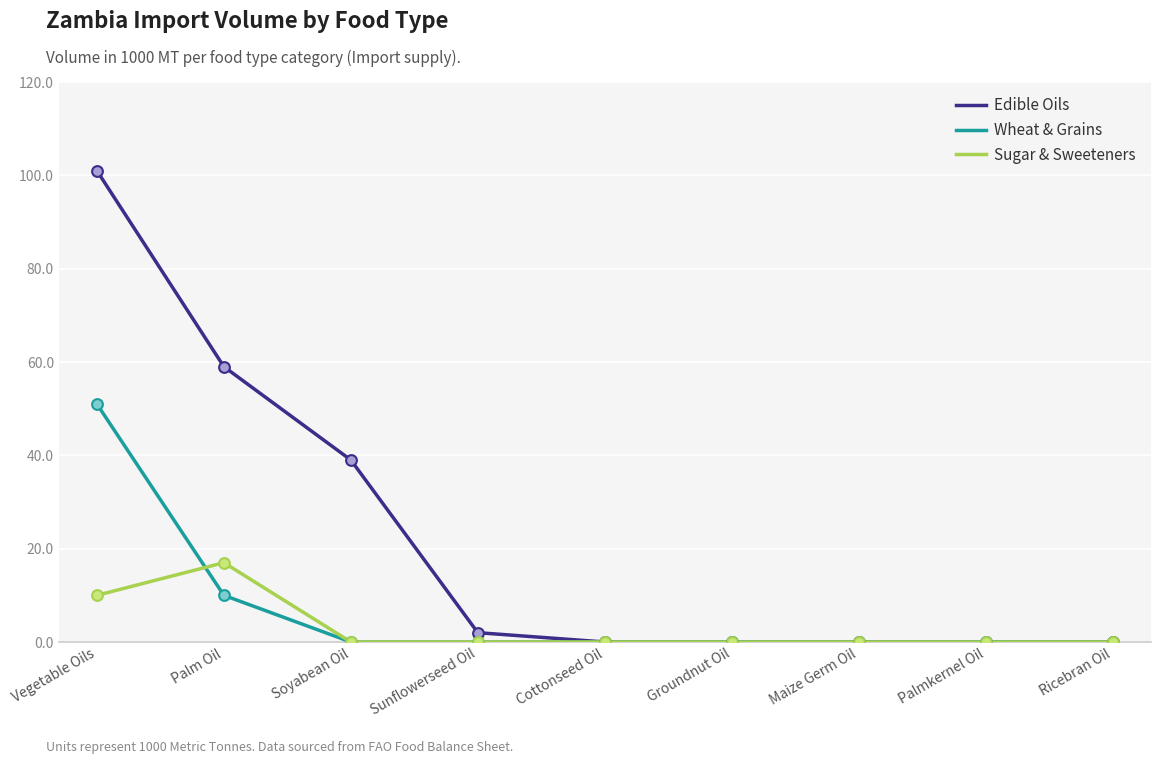

Which series has the largest range (max minus min)?

Edible Oils